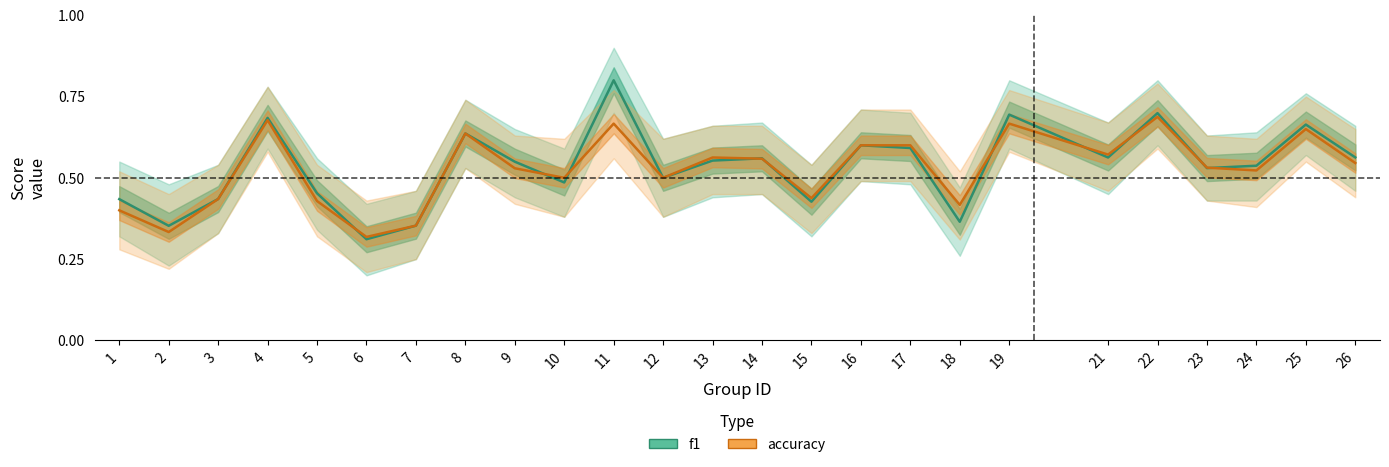

What are all the series names shown in the legend?

f1, accuracy